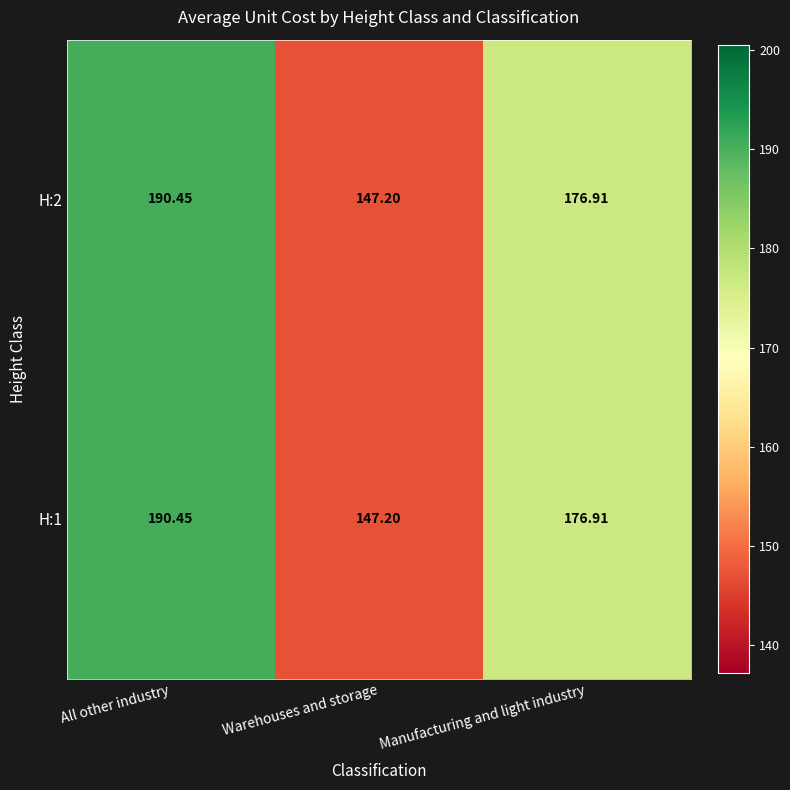

Which category has the highest value across all series?

All other industry